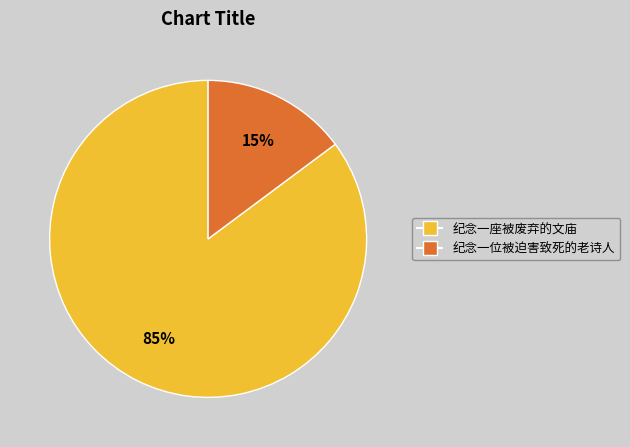

Does any single category account for the majority?

Yes